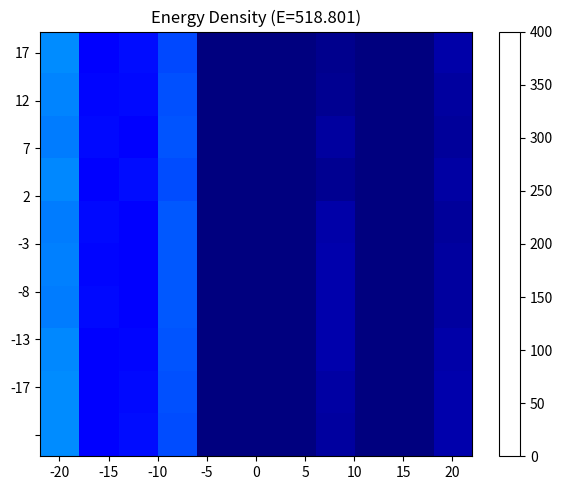

Count the number of categories in the chart.

11